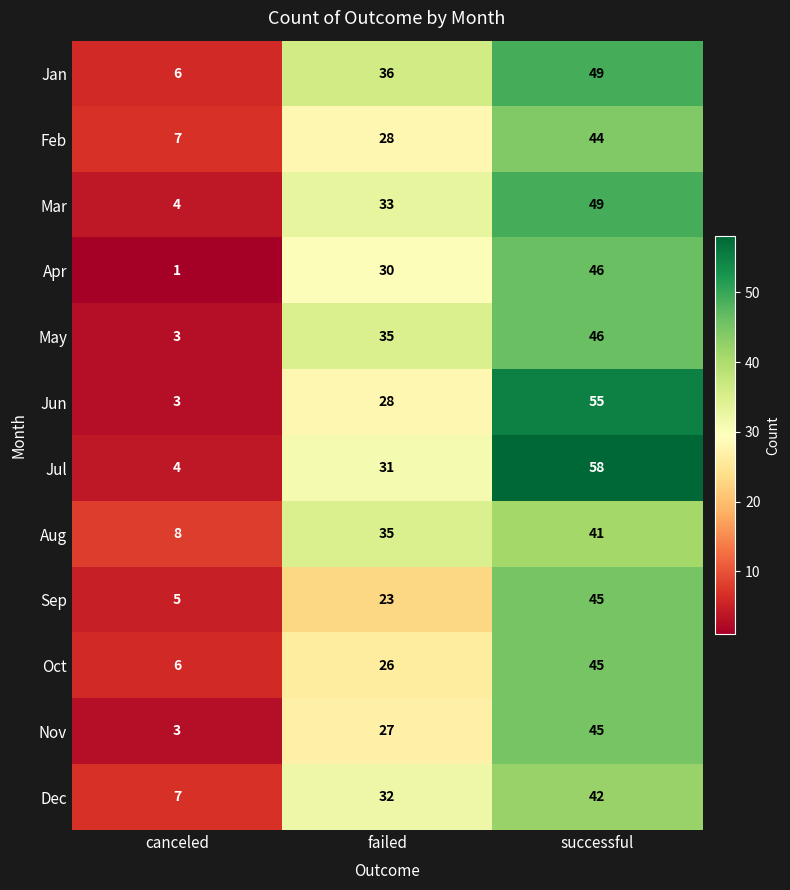

Which category has the lowest value across all series?

canceled